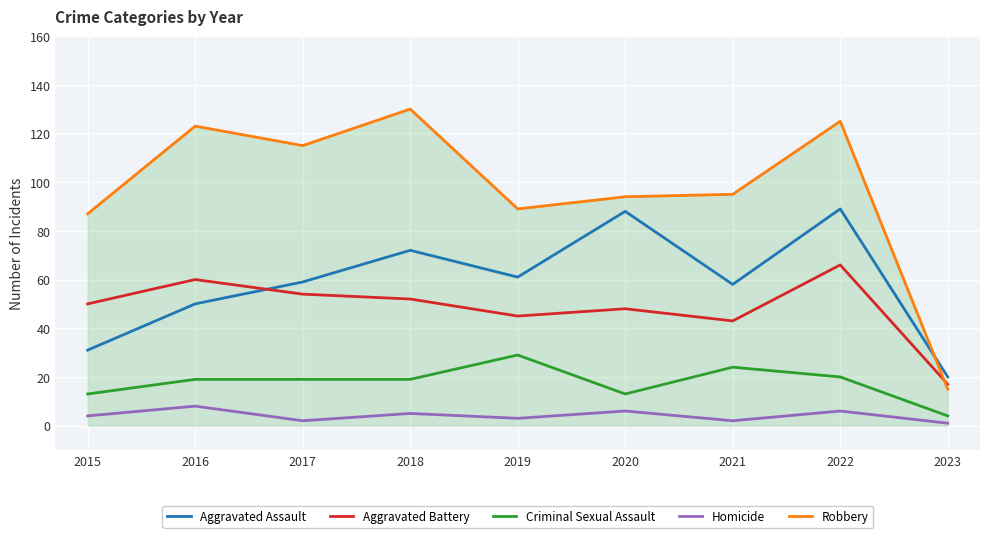

Where is the first local maximum for Aggravated Battery?

2016